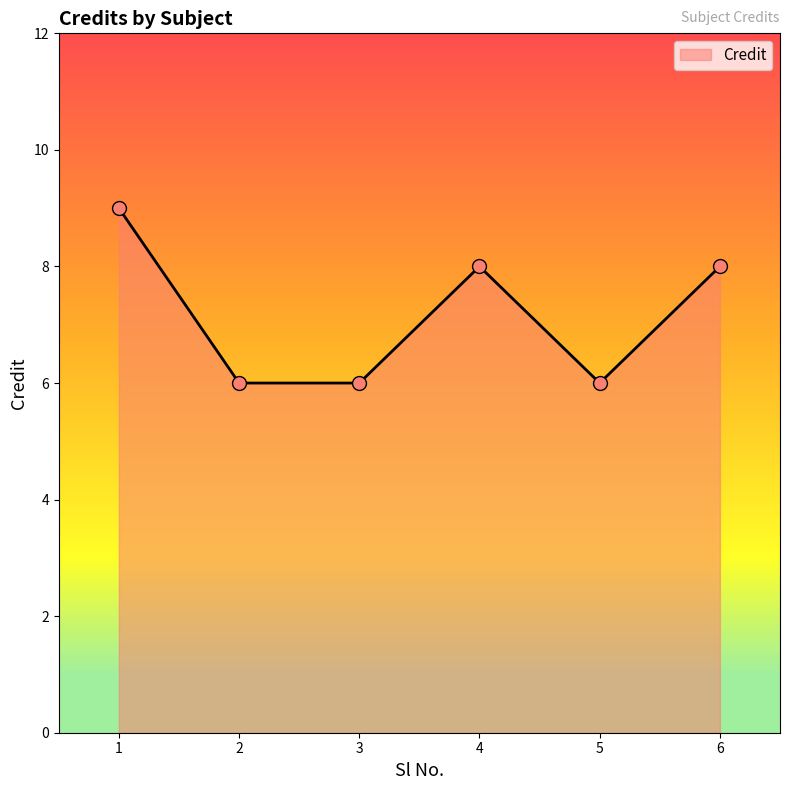

What is the change in value from 1 to 4?

-1